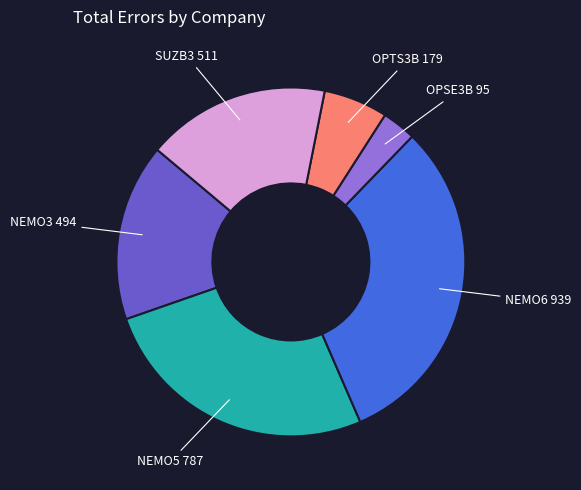

Is there a majority slice in this chart?

No